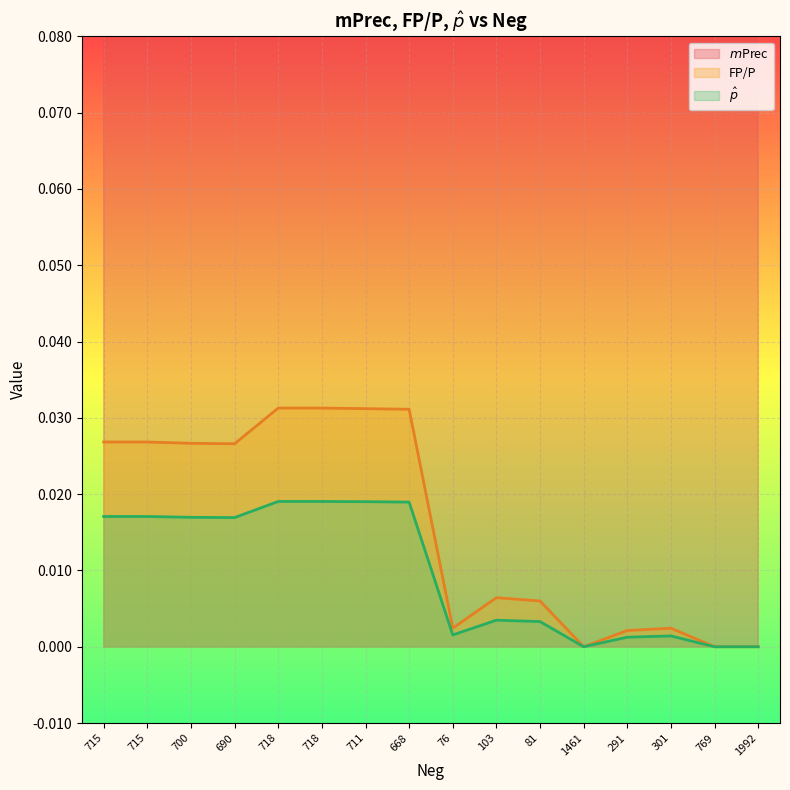

What is the sum of all $m$Prec values?

10.7